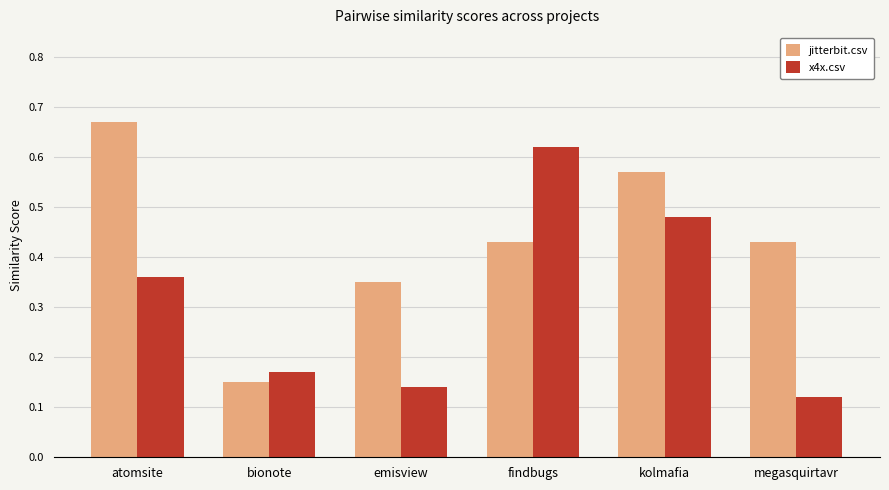

At which label does x4x.csv reach its minimum?

megasquirtavr